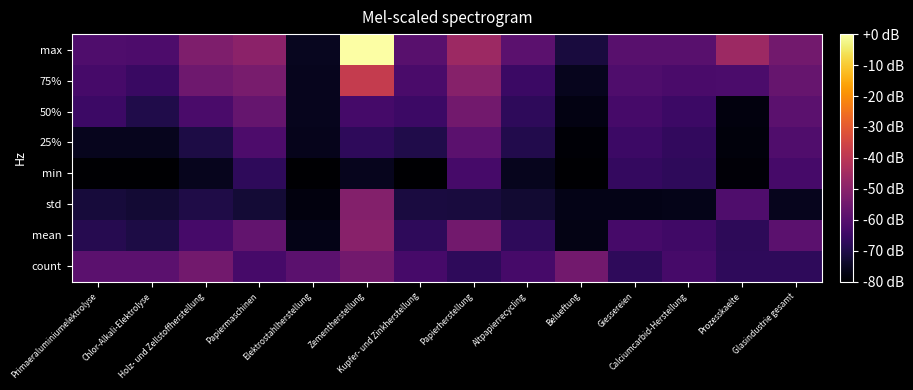

What is the difference between the highest and lowest values at Belueftung?

25.4